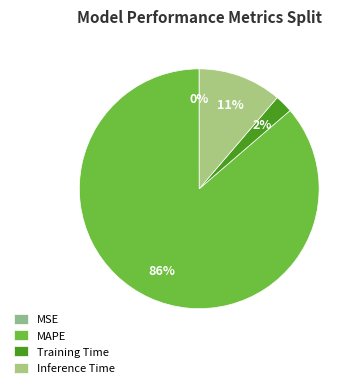

The MAPE slice represents 92% of the pie. True or false?

False